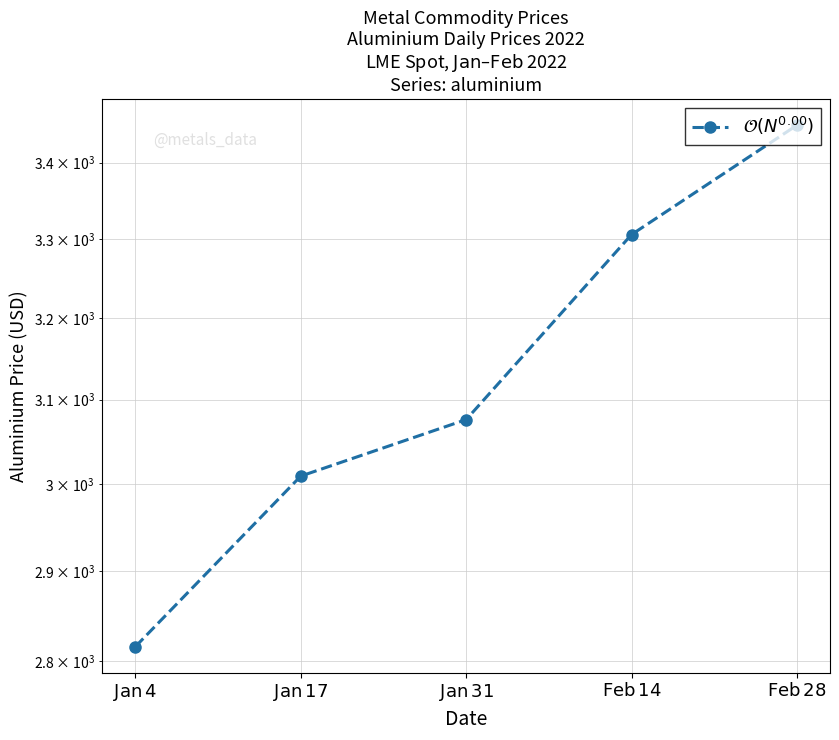

The value at $\mathrm{Jan\,31}^{}$ is 3076.0. True or false?

True